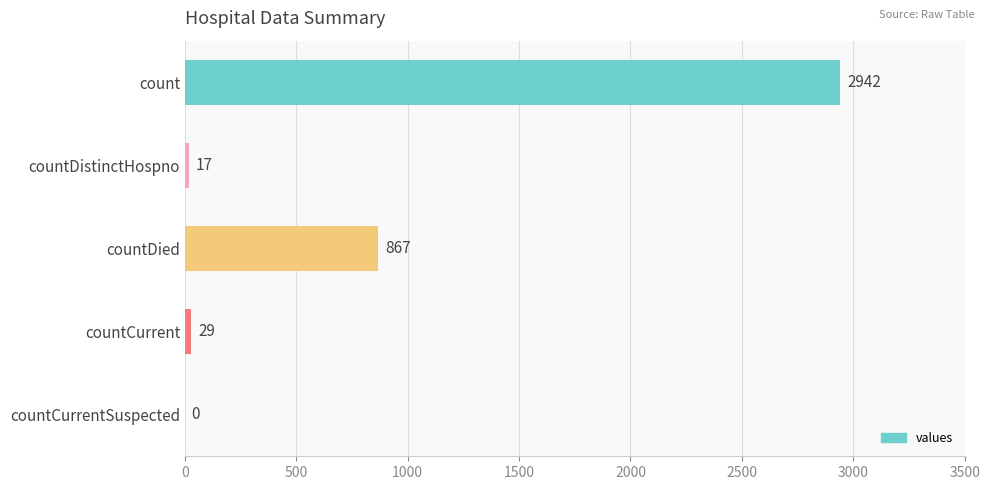

Which category has the highest value across all series?

count